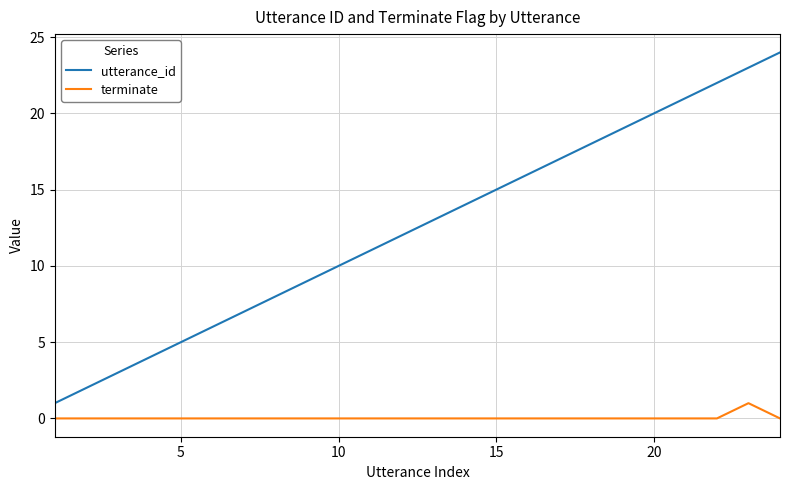

How many categories are shown in the chart?

24